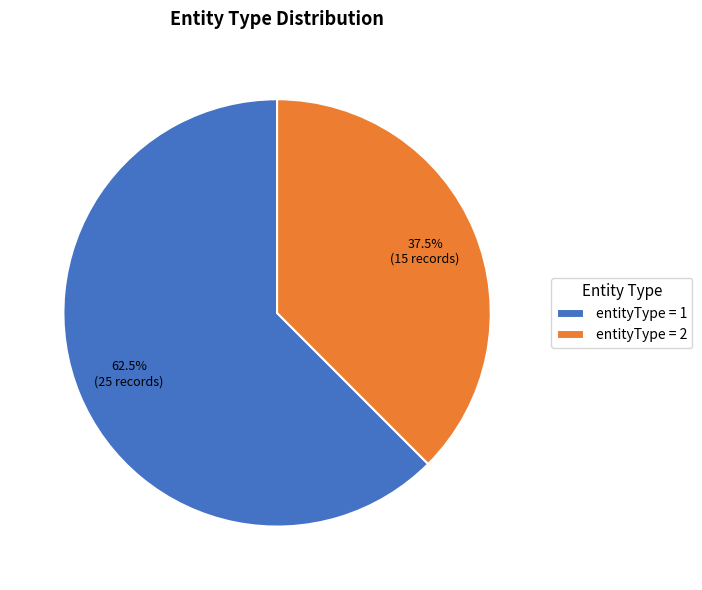

To the nearest percent, what is the average slice percentage?

50%